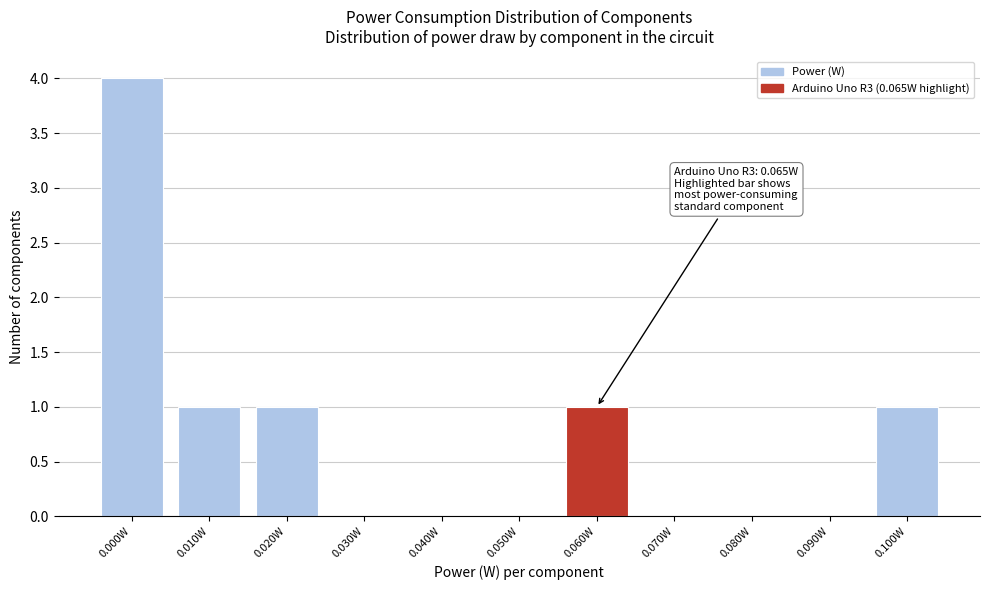

Reading left to right, extract all data points from this chart.

0.000W=4	0.010W=1	0.020W=1	0.030W=0	0.040W=0	0.050W=0	0.060W=1	0.070W=0	0.080W=0	0.090W=0	0.100W=1